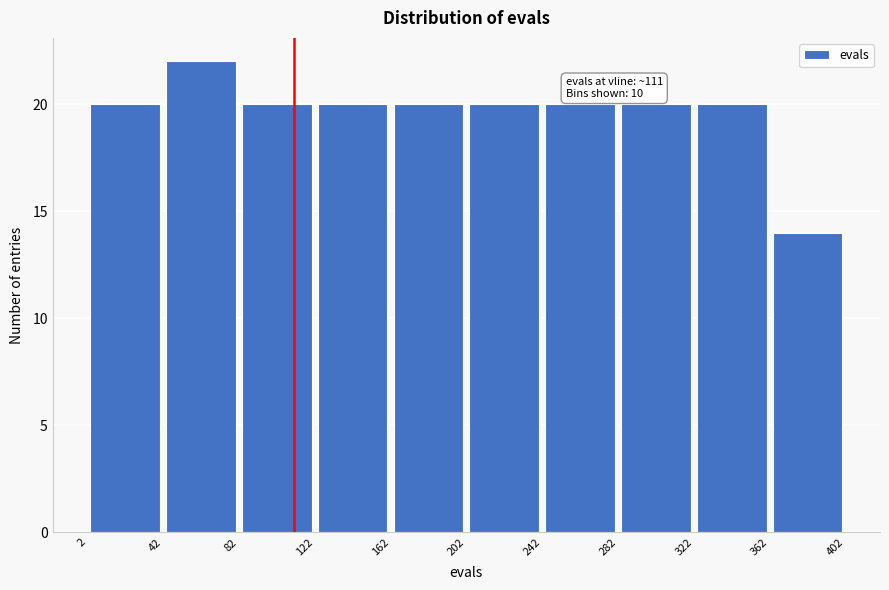

Over which range of the x-axis is the bar tallest?

42 to 82